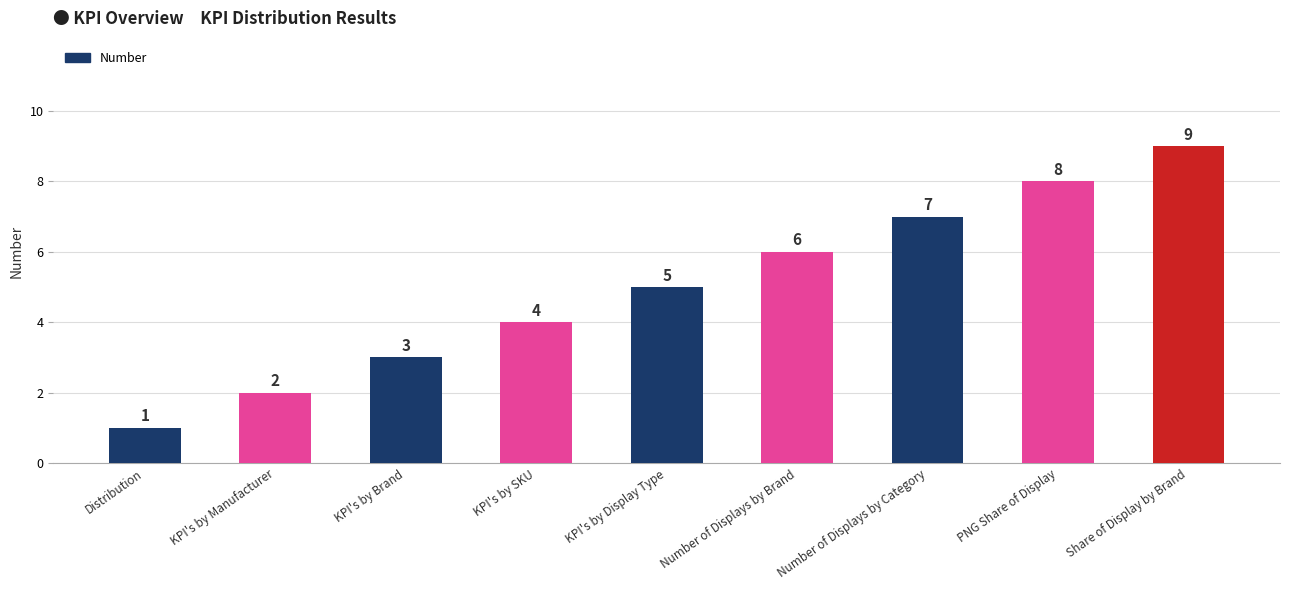

Reading left to right, extract all data points from this chart.

1	2	3	4	5	6	7	8	9